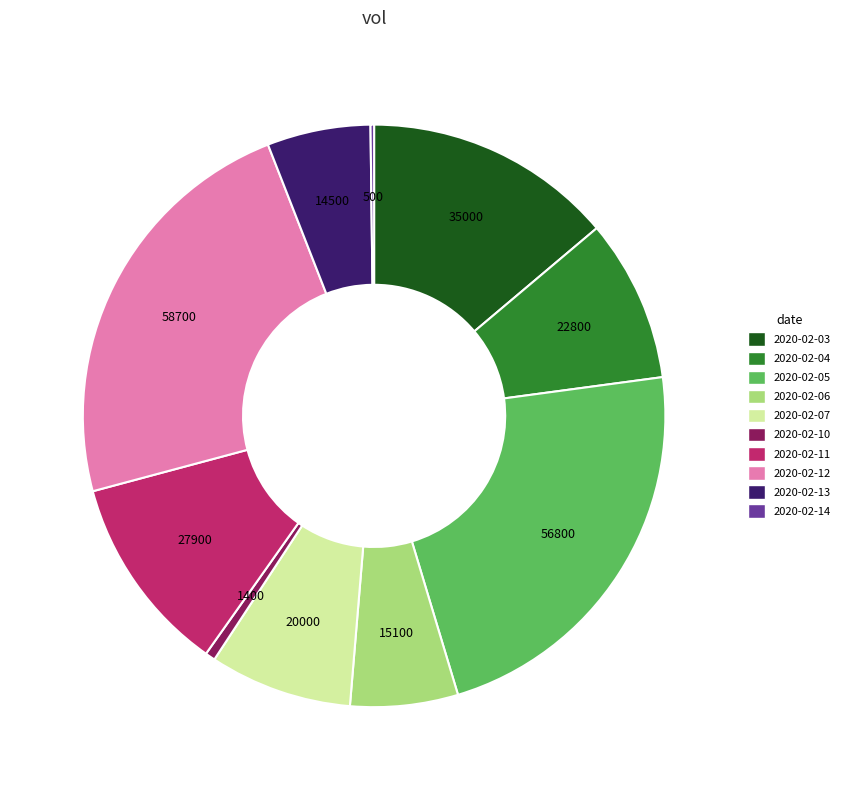

Is it true that 2020-02-10 is 1% of the pie?

True